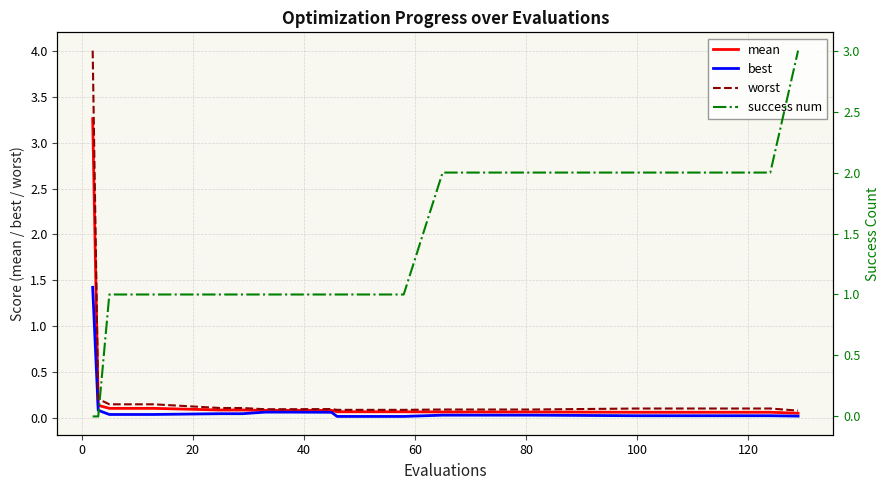

What is the maximum value for mean?

3.3